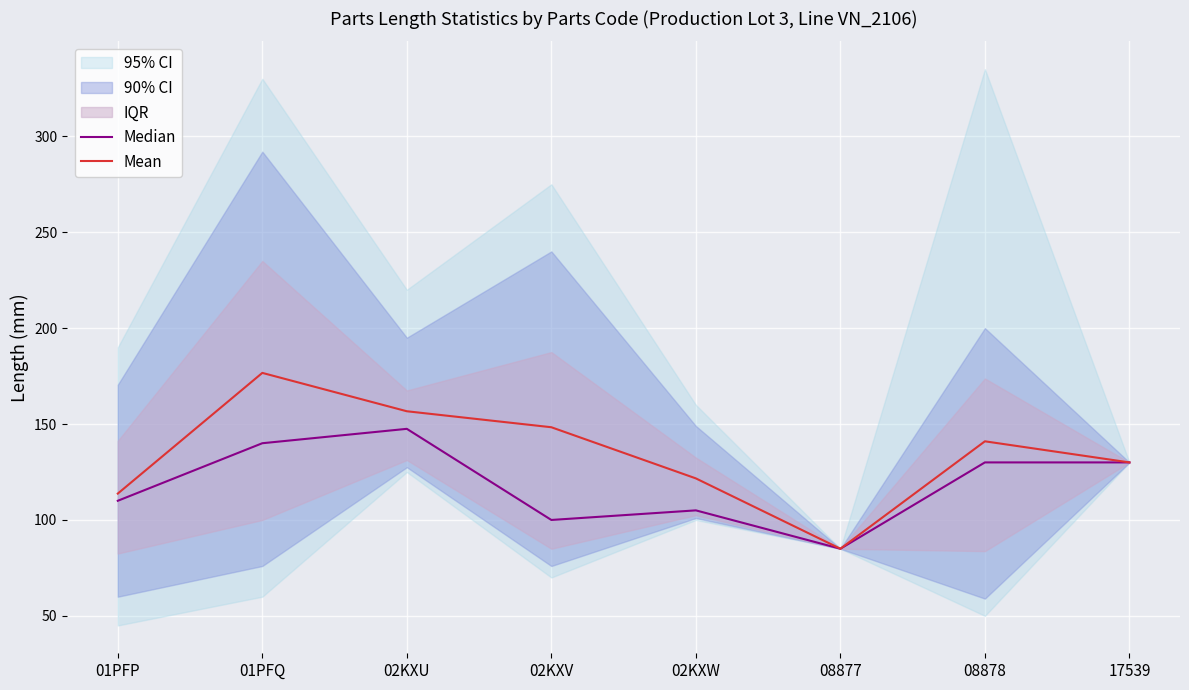

True or false: Median and Mean cross at least once.

False